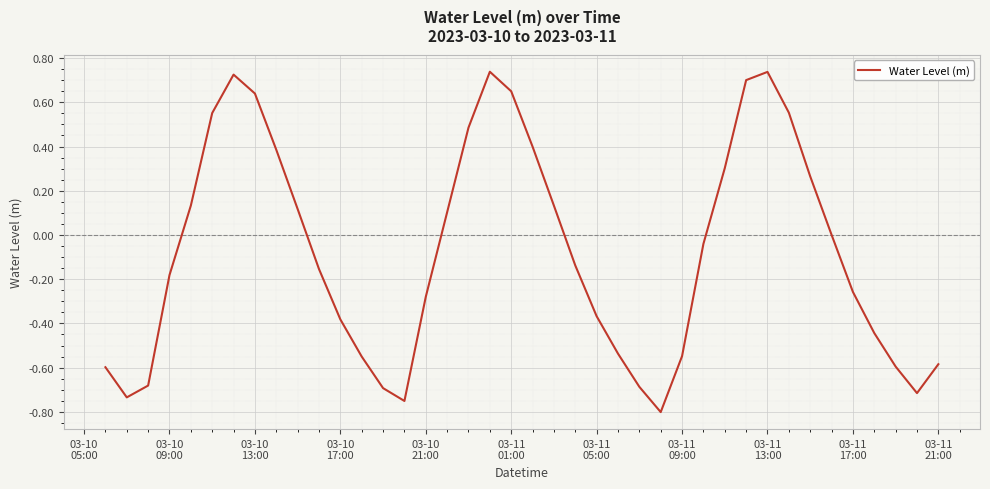

What is the difference between the maximum and minimum values?

1.5